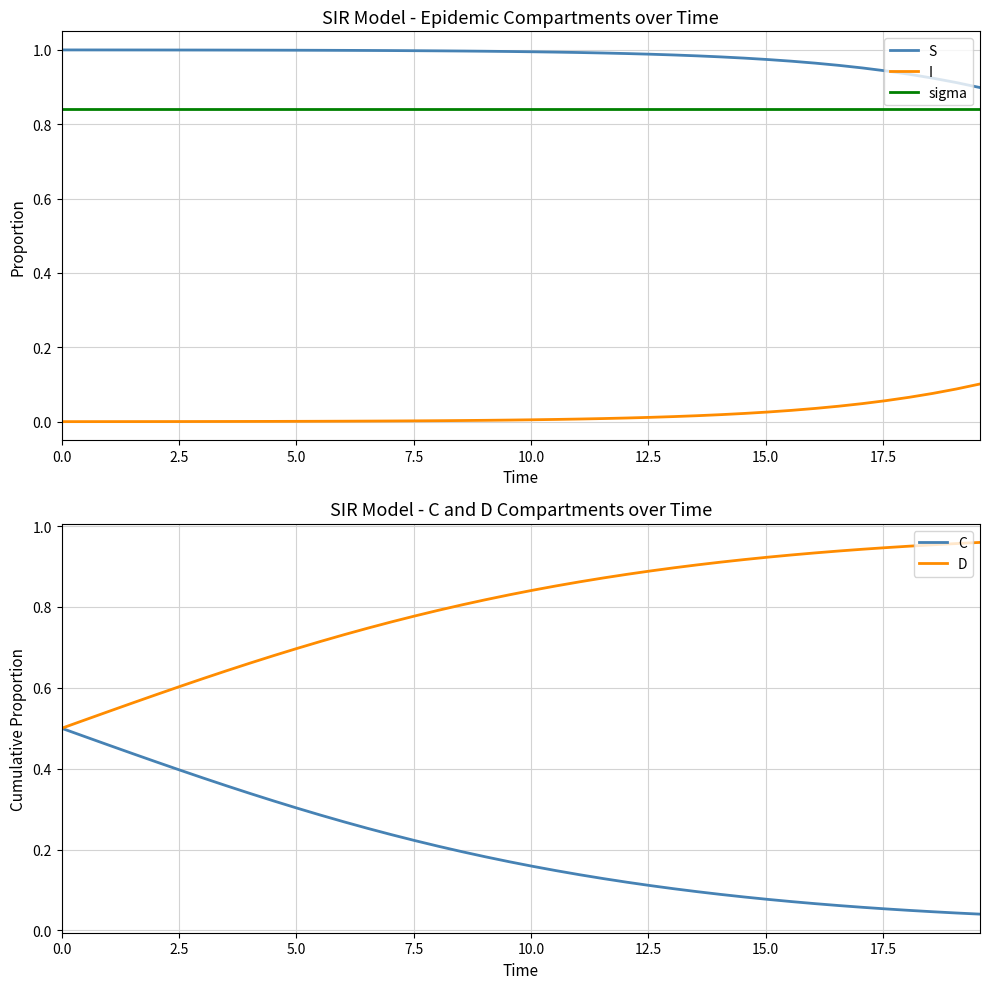

True or false: S and I intersect in this chart.

False